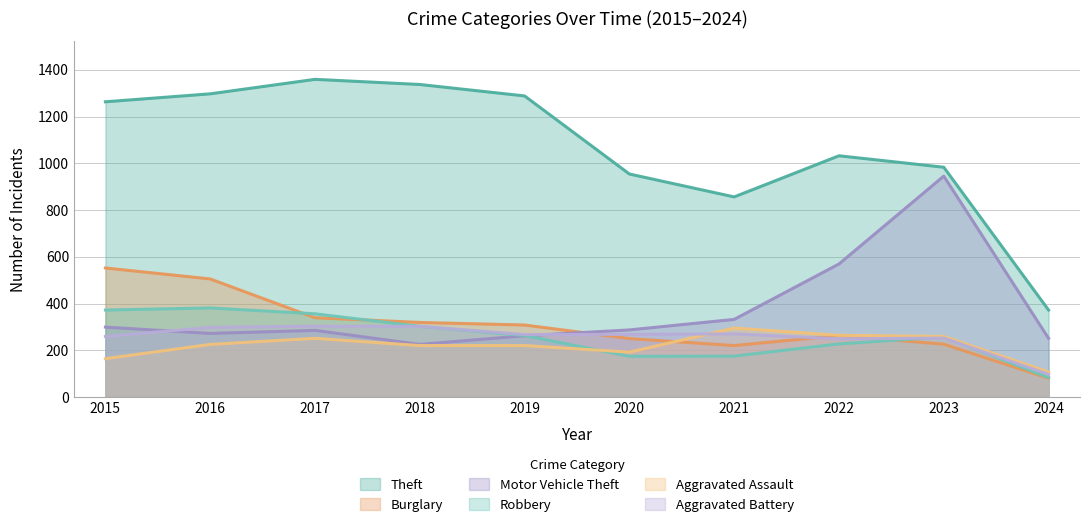

Where does the Motor Vehicle Theft series first go above 287?

2015